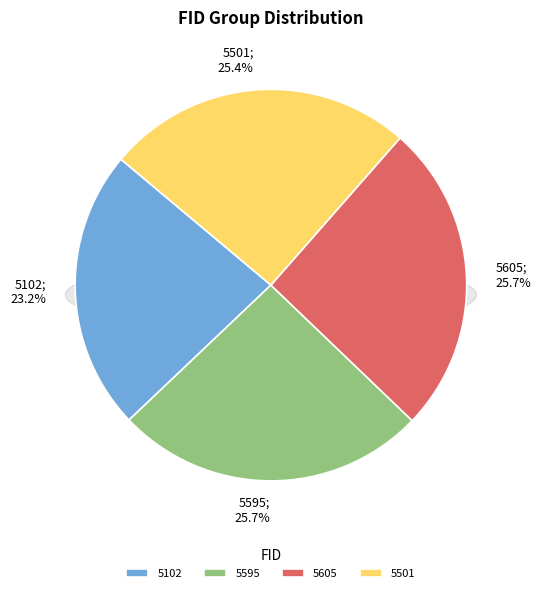

What percentage is NOT represented by 5595?

74.3%